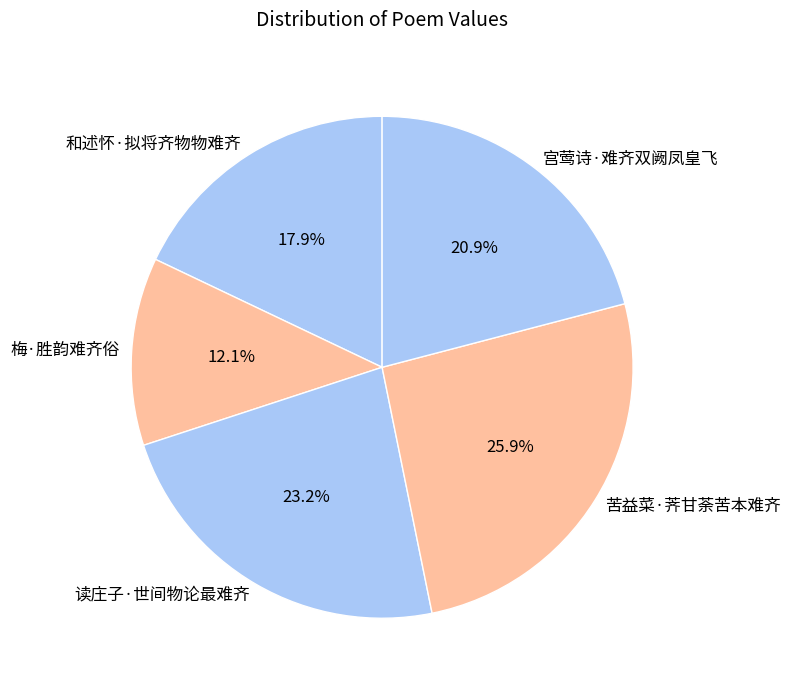

Between 宫莺诗·难齐双阙凤皇飞 and 和述怀·拟将齐物物难齐, which is larger?

宫莺诗·难齐双阙凤皇飞